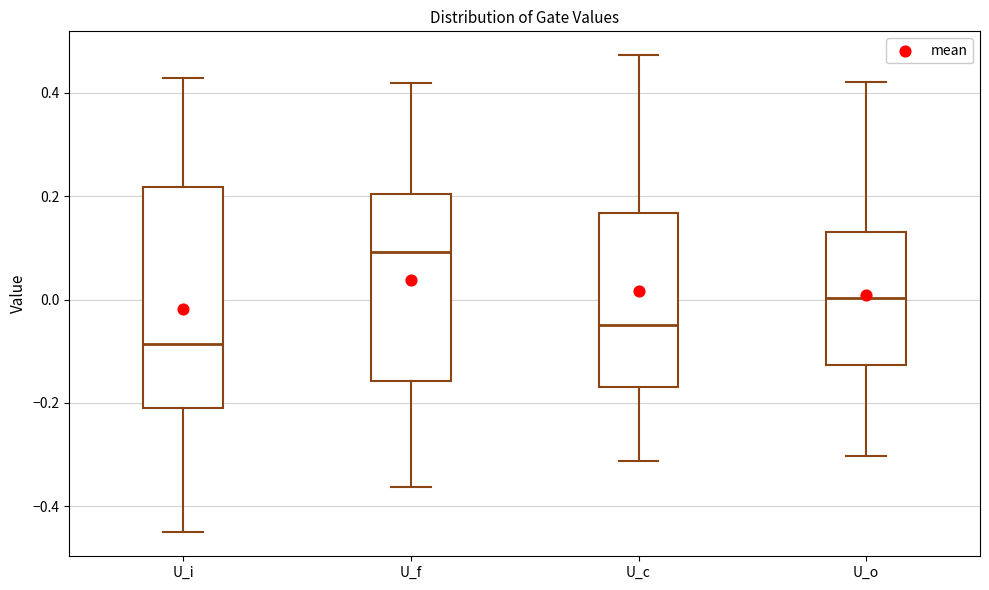

Which box has the highest median line?

U_f